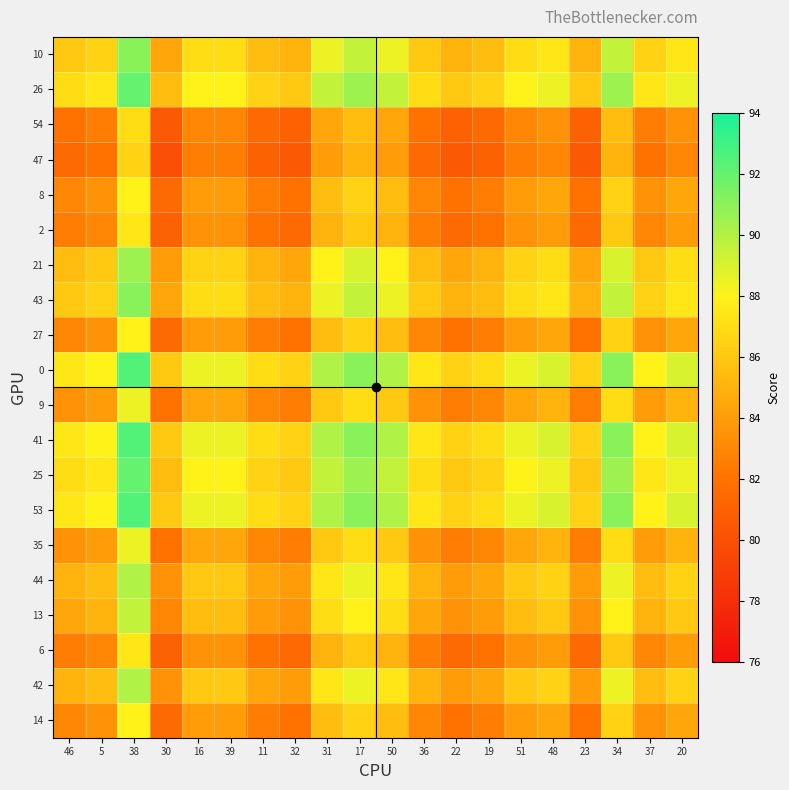

Count the number of categories in the chart.

20